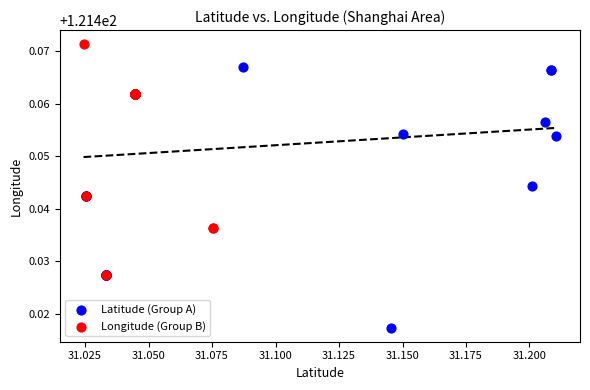

Which series has the largest Y range (max minus min)?

Latitude (Group A)